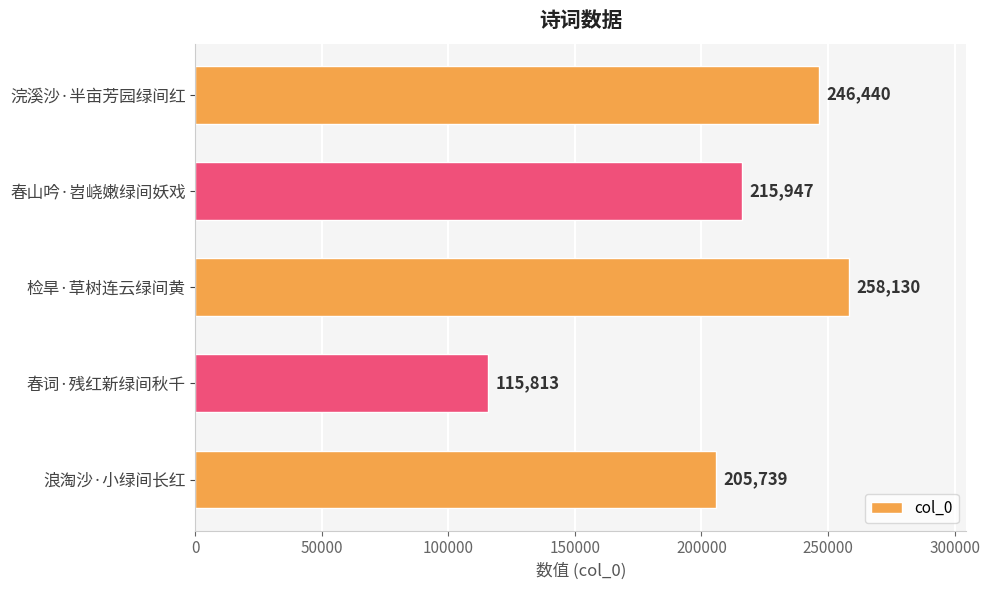

Does the chart contain stacked bars?

No